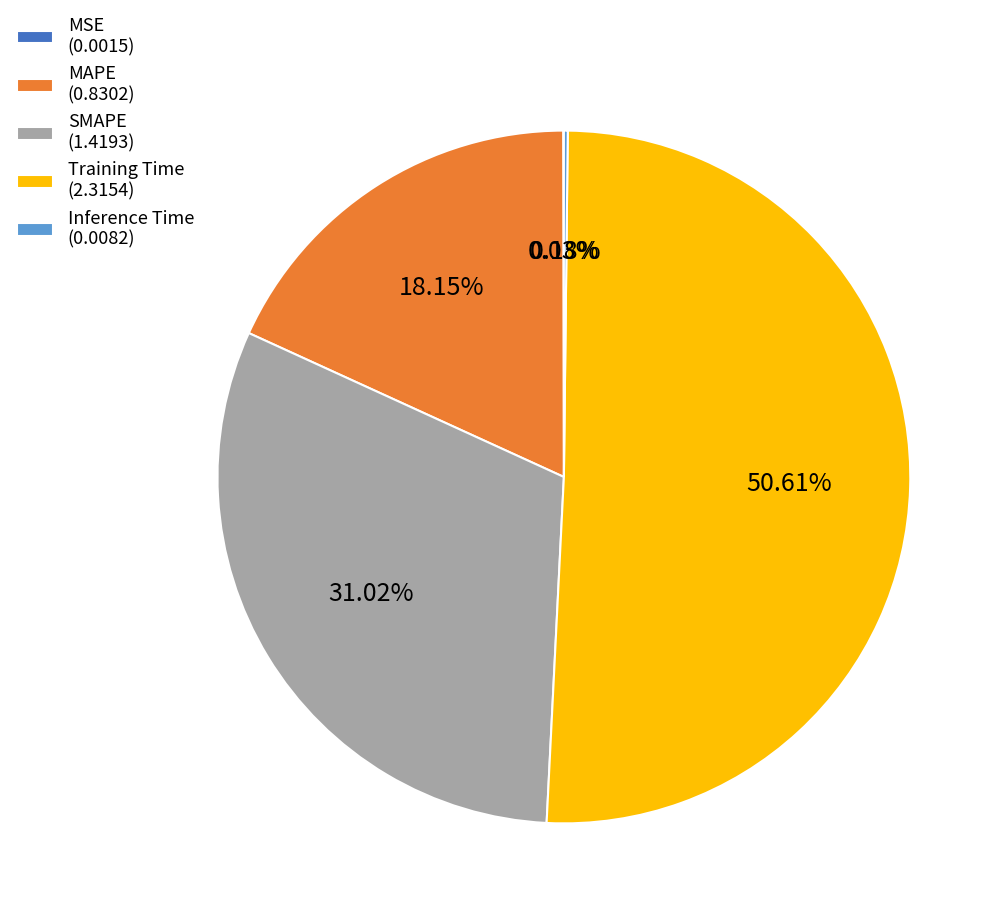

Is there any slice that represents more than half of the pie?

Yes